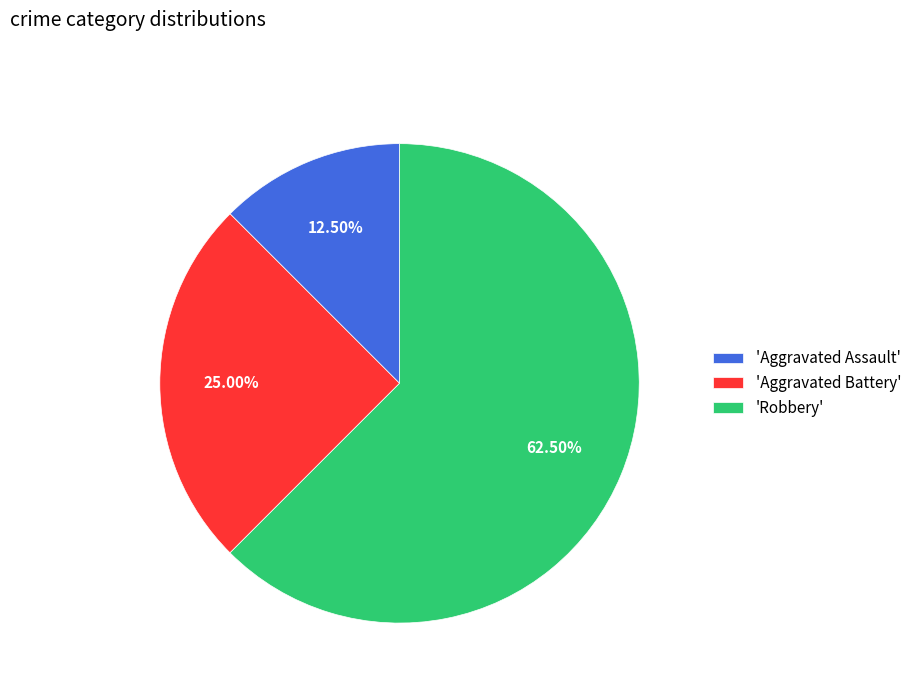

Is there any slice that represents more than half of the pie?

Yes